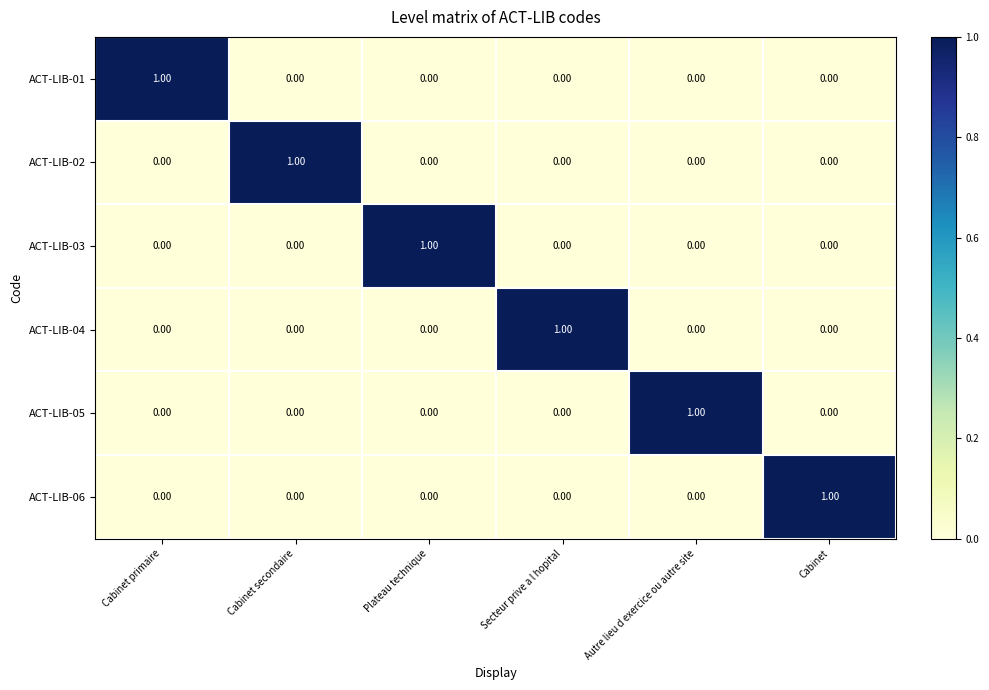

Which category has the highest value in the ACT-LIB-03 series?

Plateau technique